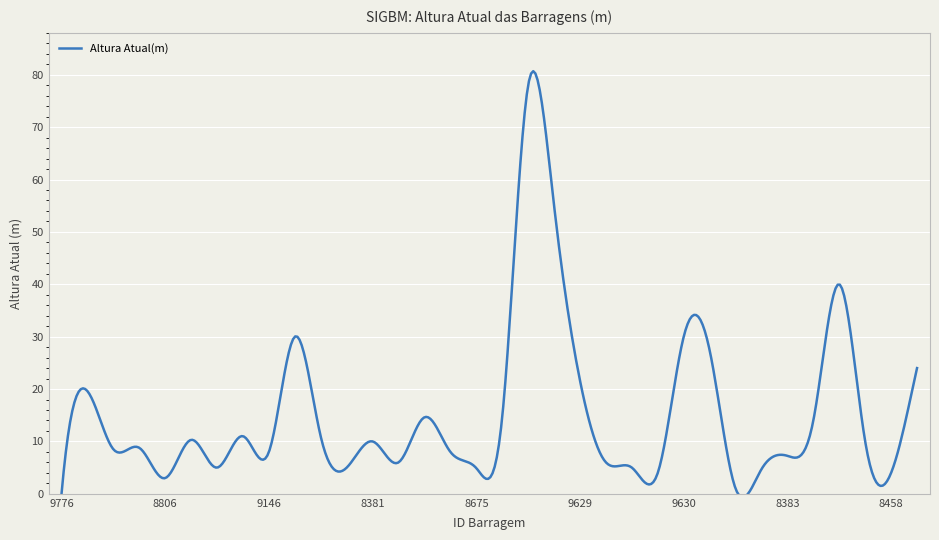

What is the maximum value shown in the chart?

80.7